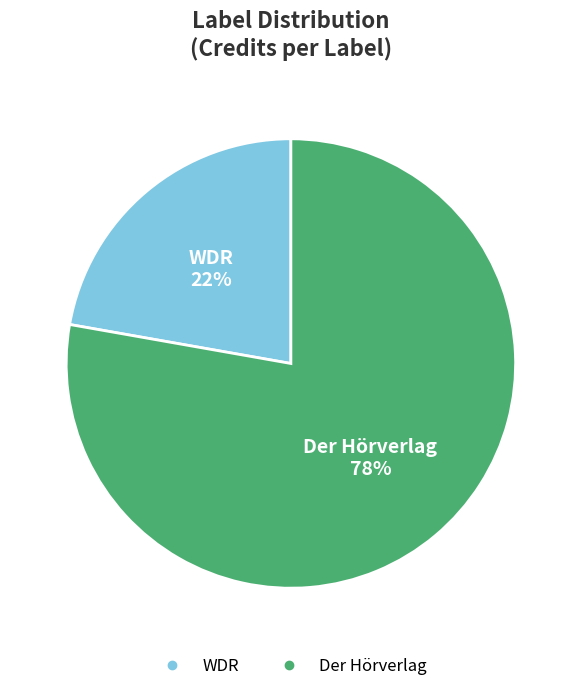

What is the largest slice in the pie chart?

Der Hörverlag